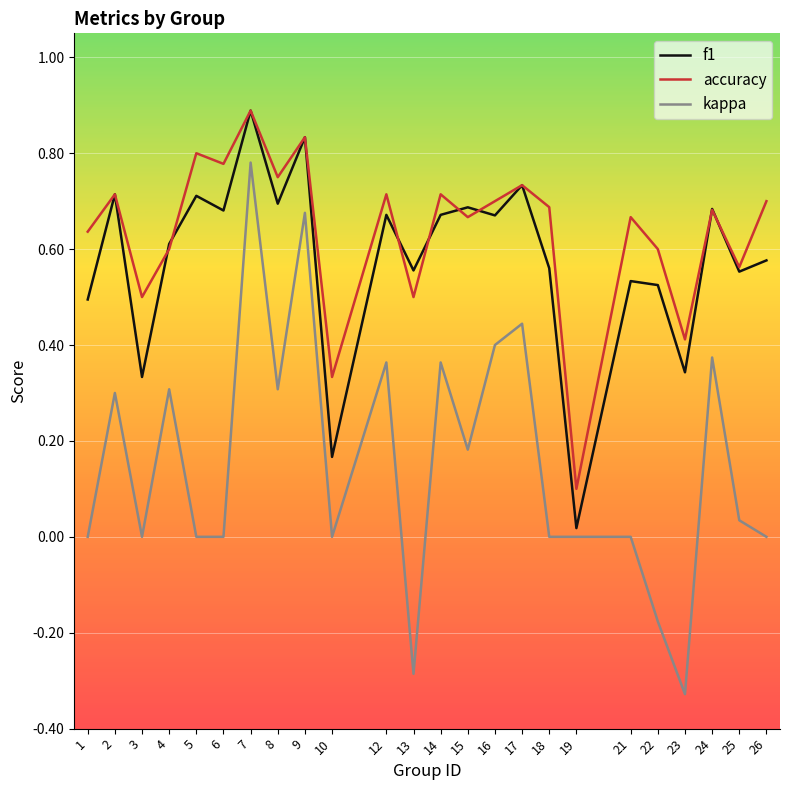

Is it true that accuracy equals 0.2 at 12?

False